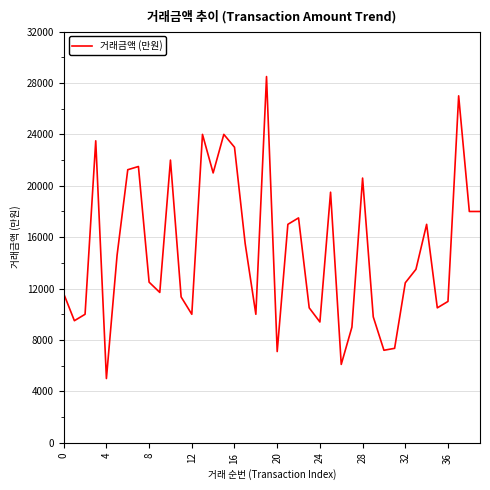

What is the smallest value displayed?

5000